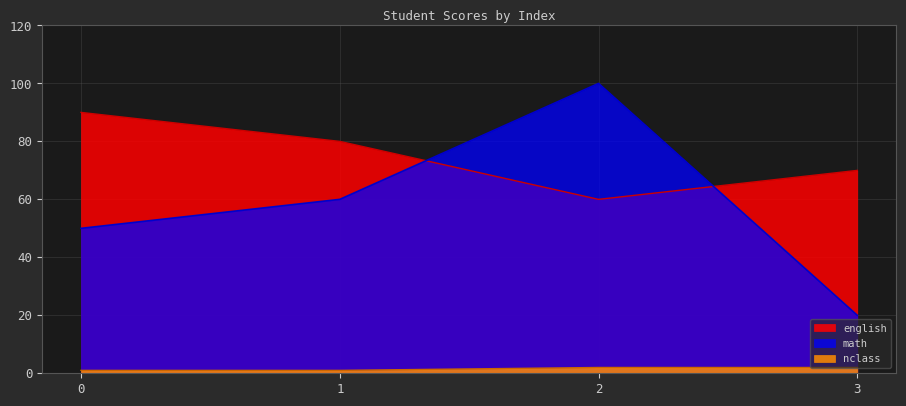

Reading left to right, extract all data points from this chart.

english: 0=90	1=80	2=60	3=70
math: 0=50	1=60	2=100	3=20
nclass: 0=1	1=1	2=2	3=2